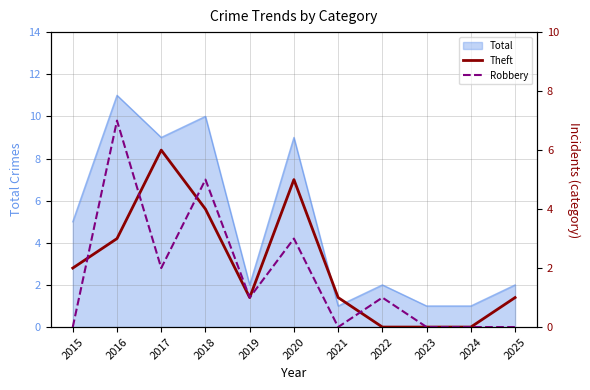

What is the sum of all Robbery values?

19